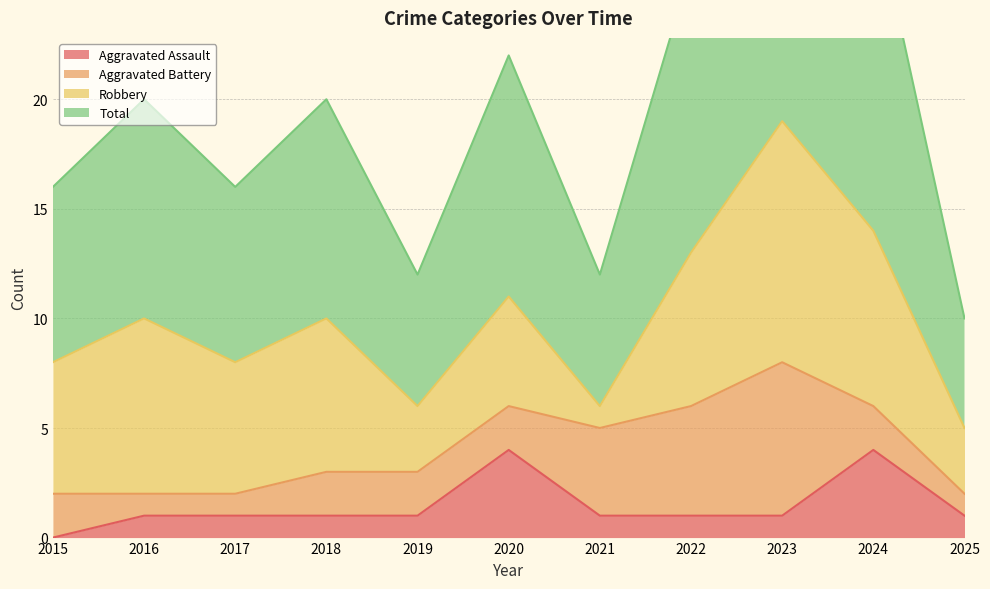

Count the number of categories in the chart.

11